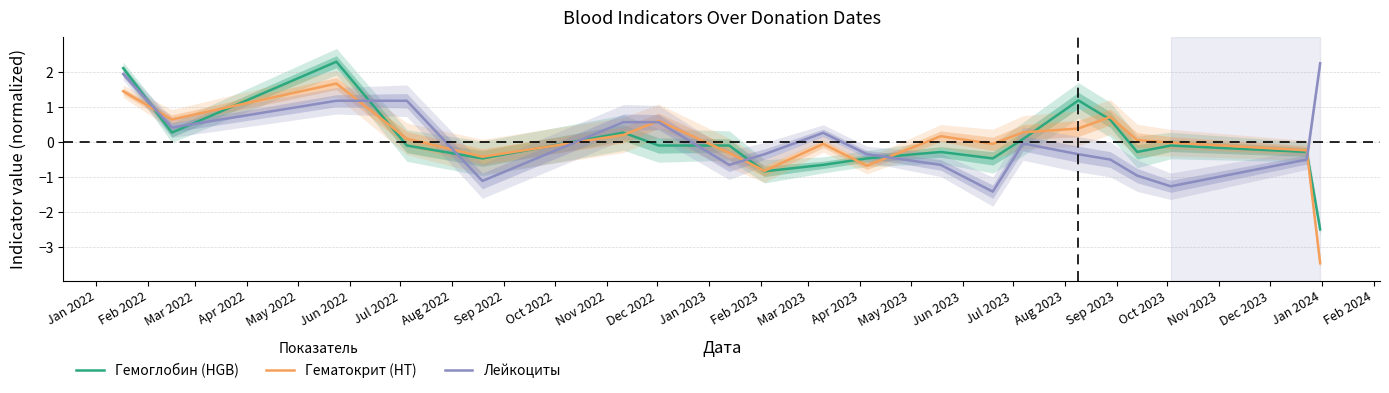

What is the lowest value of the Гемоглобин (HGB) series?

-2.5